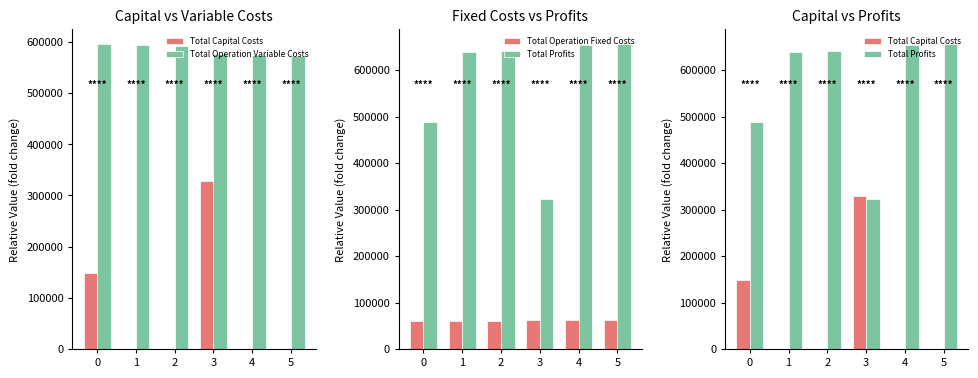

What is the total value across all series at 4?

1290861.5